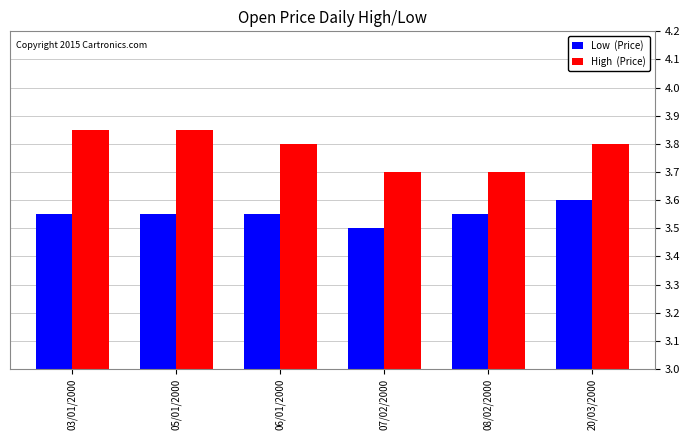

Which label corresponds to the smallest value in the chart?

07/02/2000